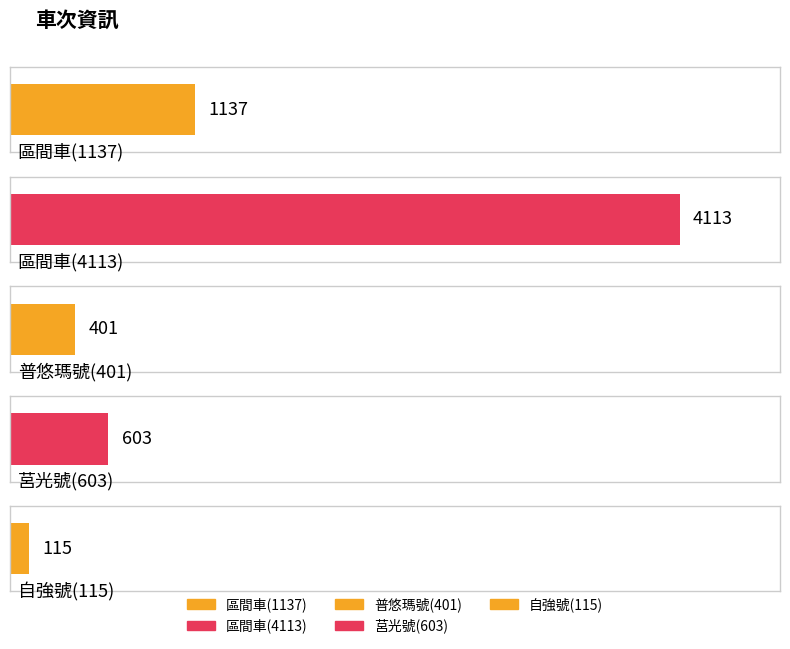

How many data points are above 603?

2